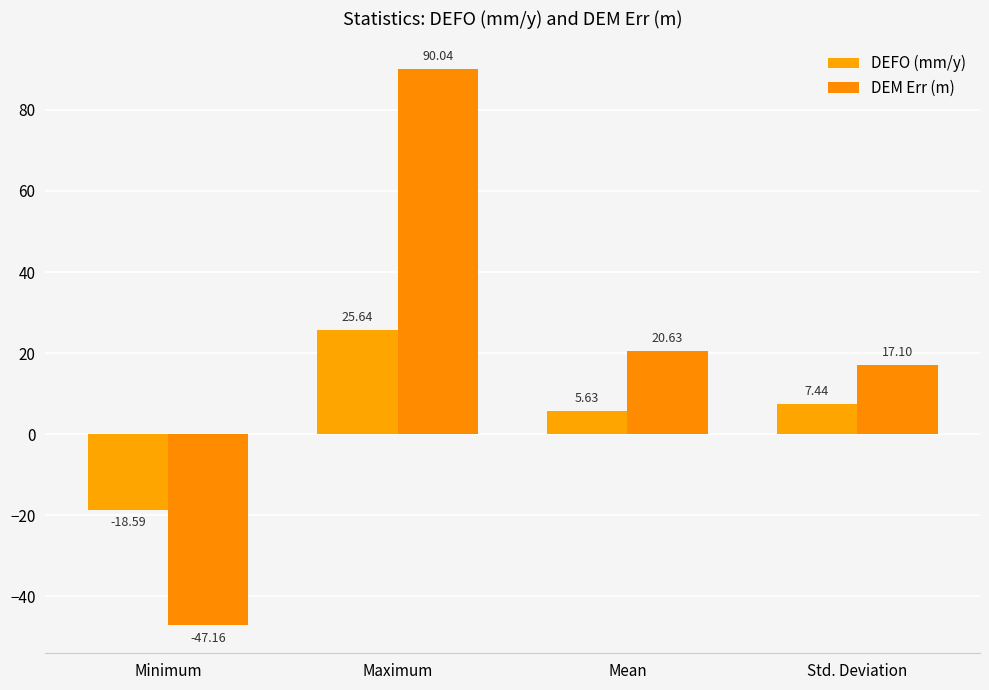

Where does the DEFO (mm/y) series first go above 7?

Maximum